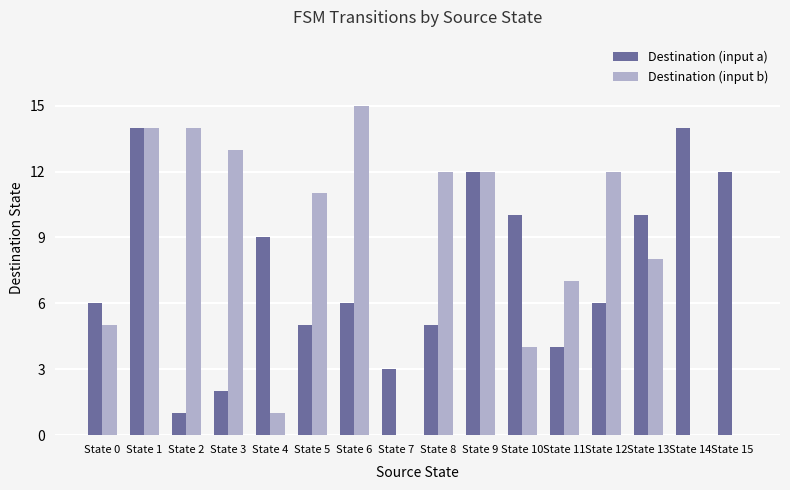

Which series changed the most between State 6 and State 14?

Destination (input b)